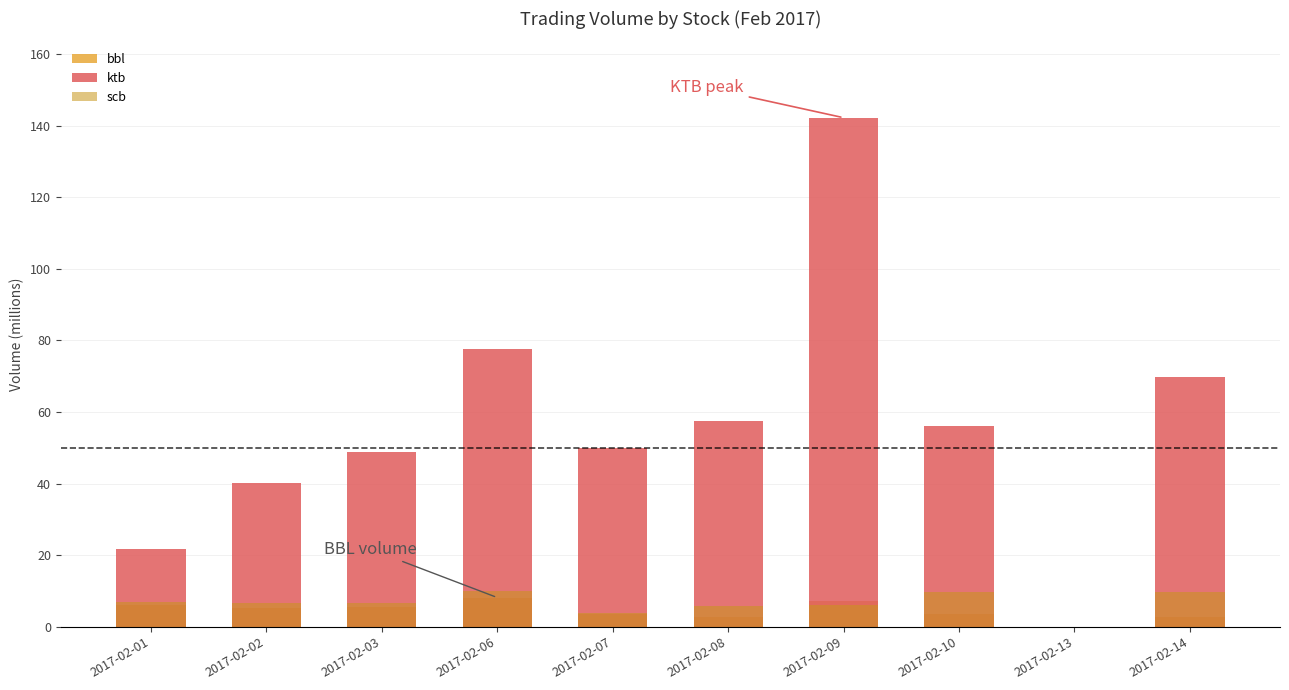

Reading right to left, list all the values displayed in this chart.

bbl: 2017-02-14=2841700	2017-02-13=0	2017-02-10=3589100	2017-02-09=7290700	2017-02-08=2574200	2017-02-07=3648600	2017-02-06=8150800	2017-02-03=5470600	2017-02-02=5250500	2017-02-01=5953500
ktb: 2017-02-14=69731100	2017-02-13=0	2017-02-10=55991300	2017-02-09=142179400	2017-02-08=57530300	2017-02-07=49866700	2017-02-06=77639200	2017-02-03=48912400	2017-02-02=40206000	2017-02-01=21752200
scb: 2017-02-14=9754000	2017-02-13=0	2017-02-10=9620500	2017-02-09=6157400	2017-02-08=5747300	2017-02-07=3802600	2017-02-06=9901200	2017-02-03=6597700	2017-02-02=6529100	2017-02-01=6969200